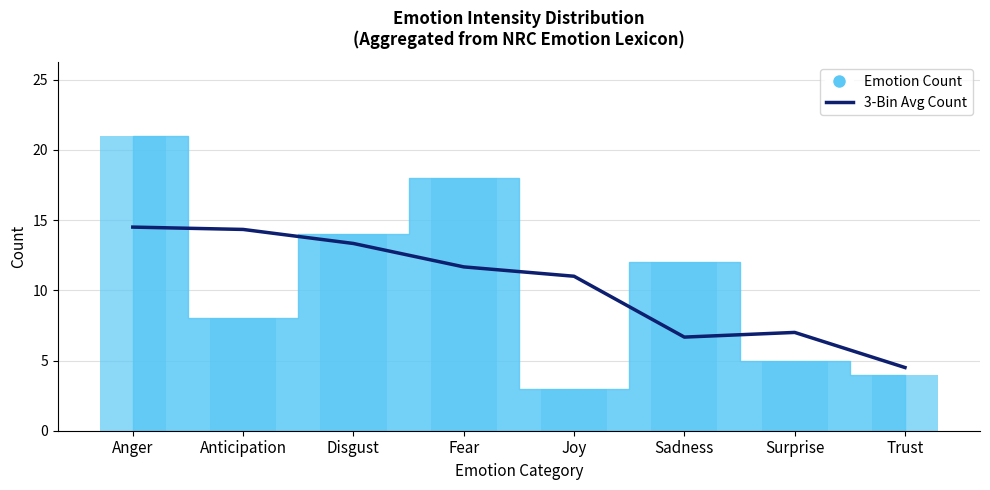

Does the chart contain any negative values?

No